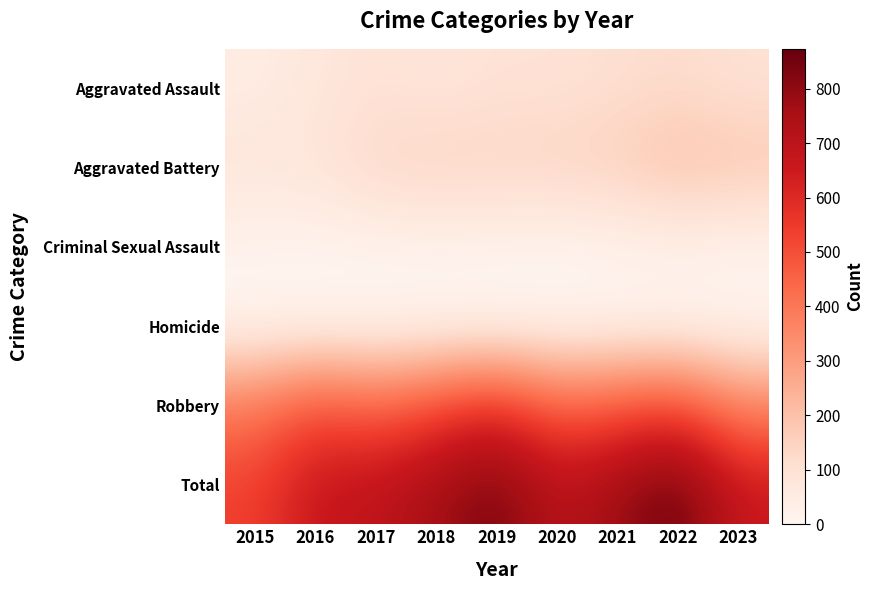

At which category is the sum across all series the highest?

2022